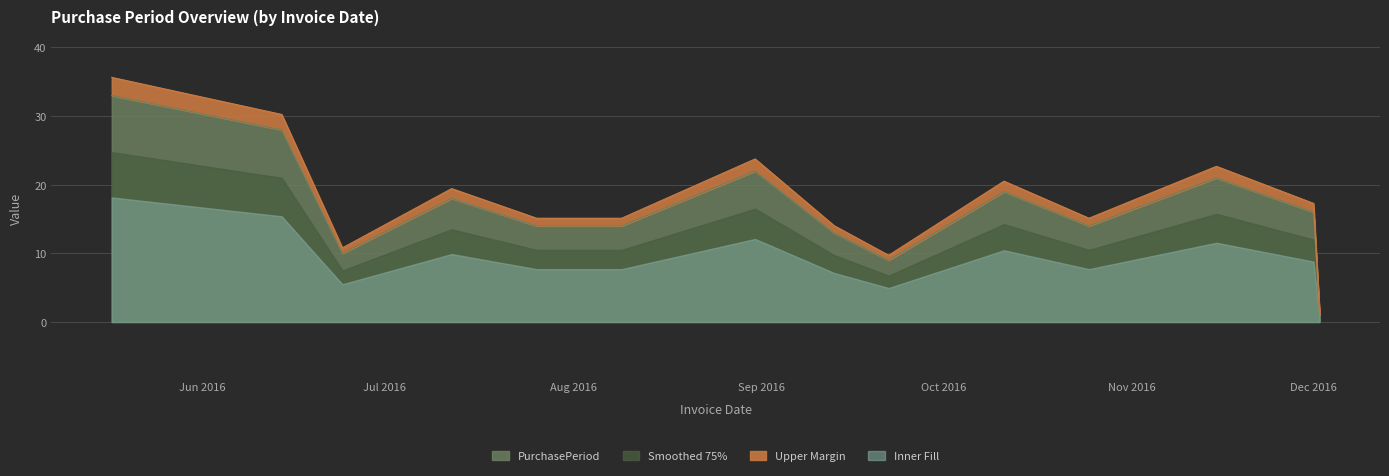

How many data points does each series have?

14